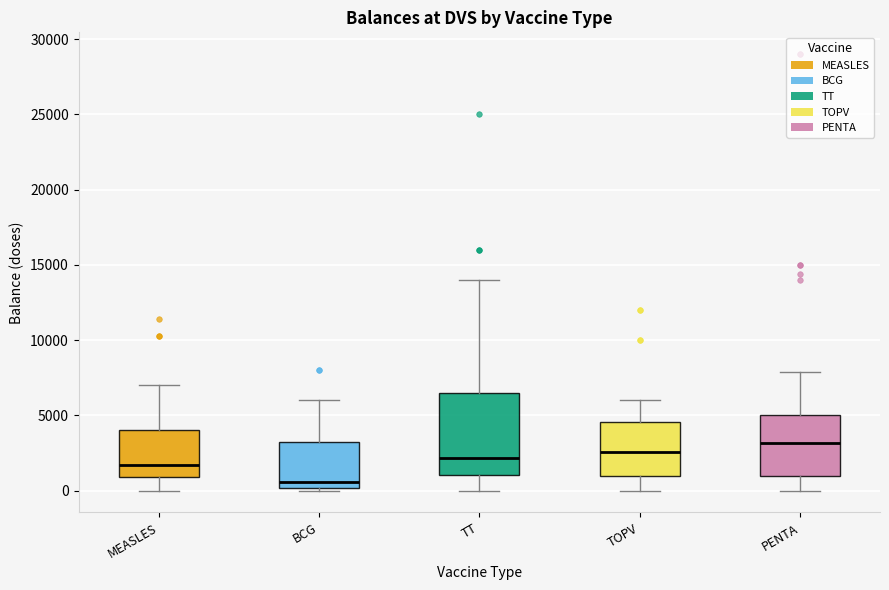

Which box is the tallest, from its lower edge to its upper edge?

TT